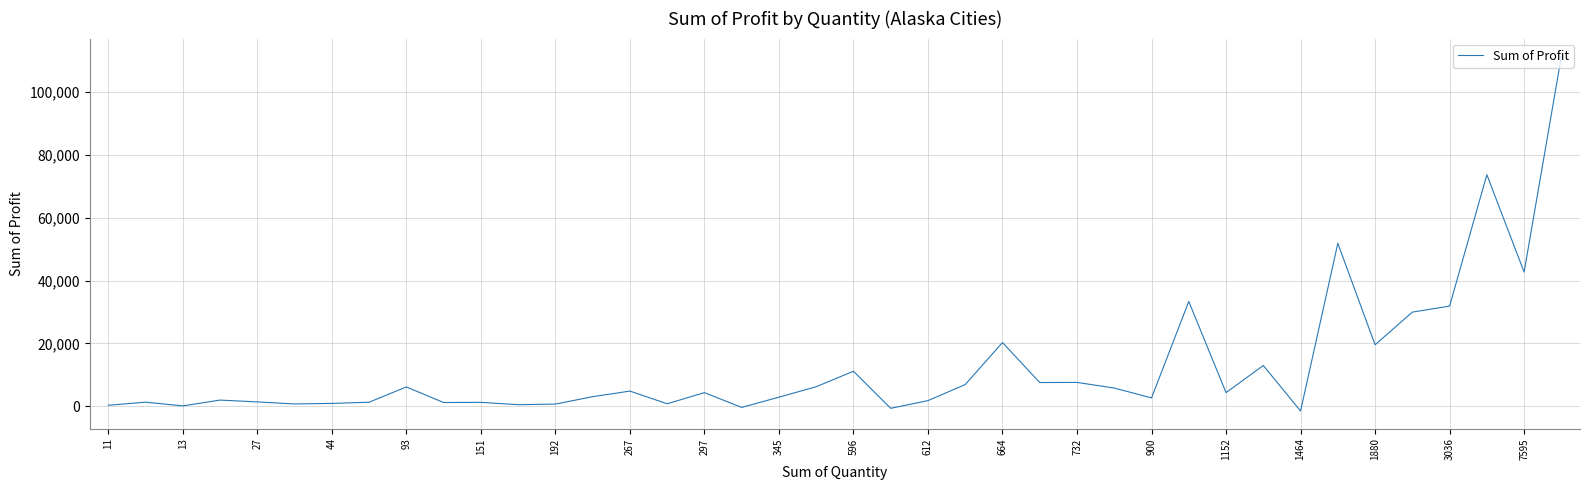

What is the difference between the maximum and minimum values?

112799.7